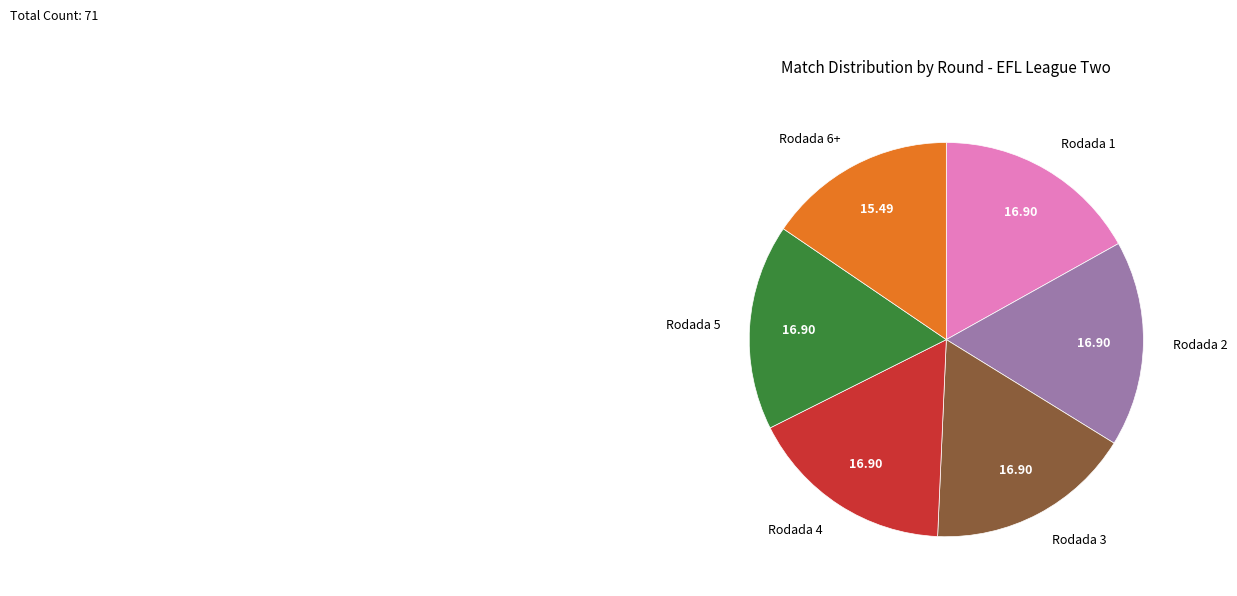

Is there any slice that represents more than half of the pie?

No